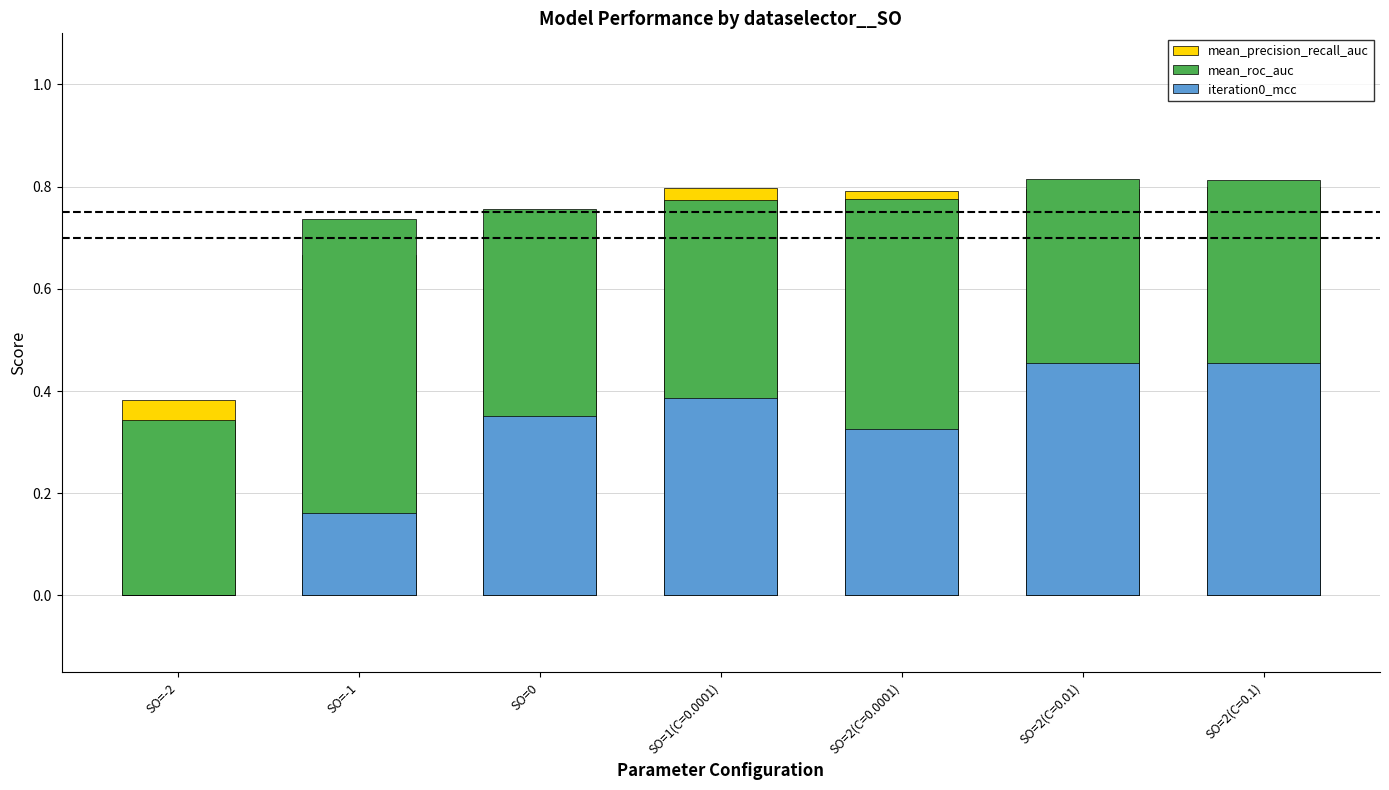

How many bars are there in total?

21